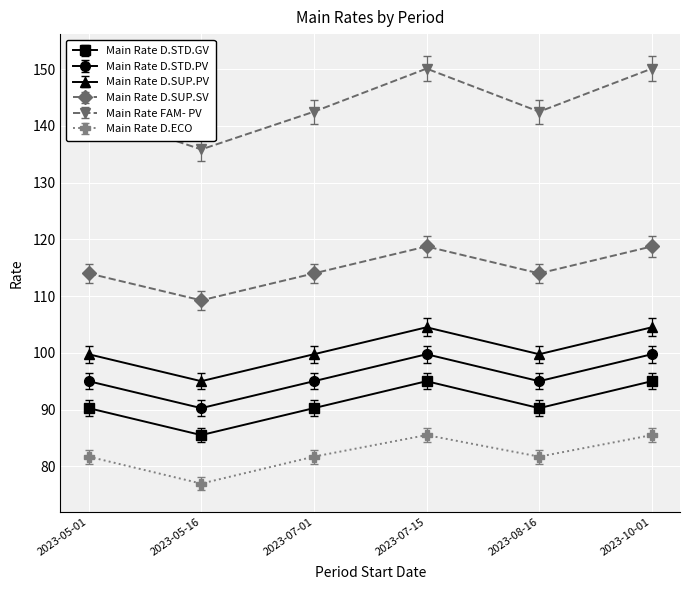

Read the Main Rate D.STD.PV value at 2023-07-15.

99.8